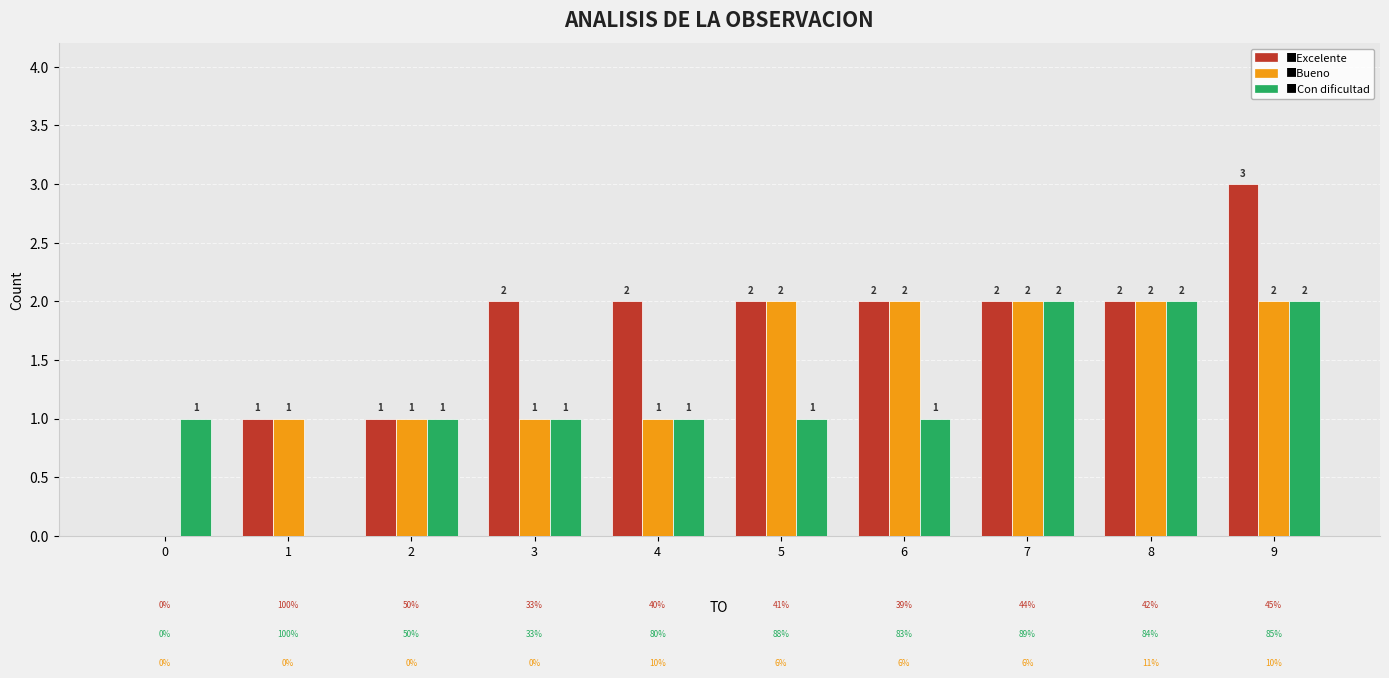

At which category is the sum across all series the highest?

9